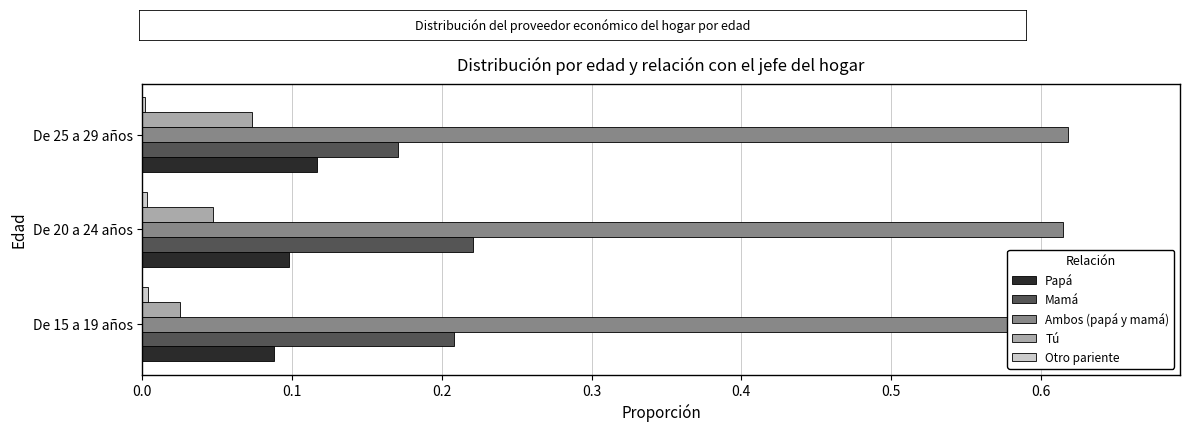

Is it true that Mamá equals 0.2 at De 25 a 29 años?

True